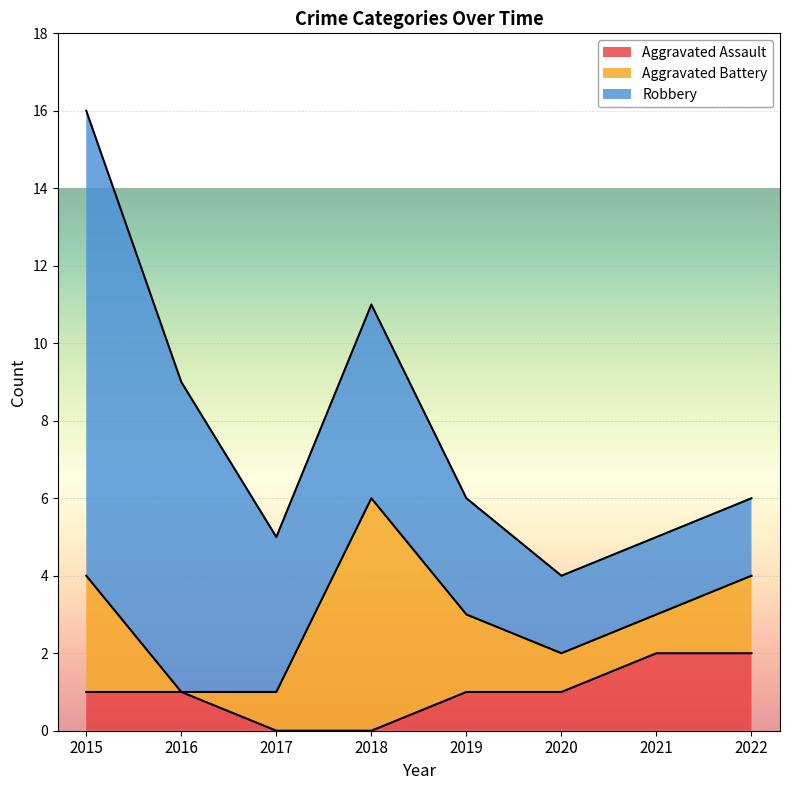

True or false: Aggravated Assault and Robbery intersect in this chart.

False